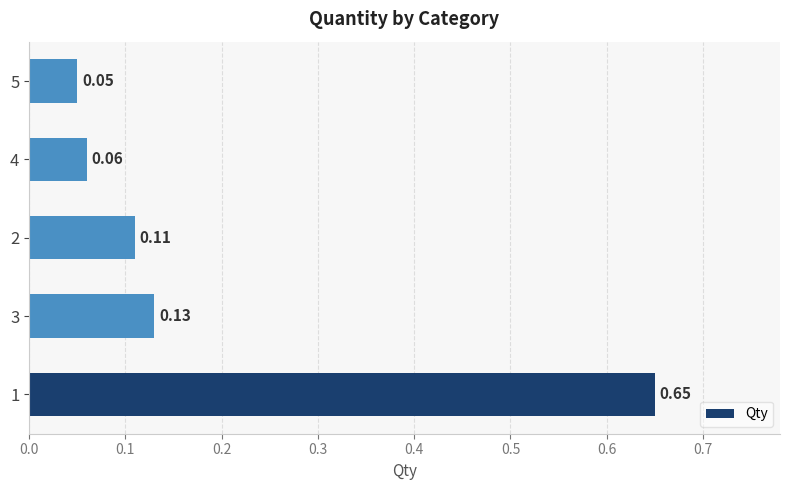

What is the difference between the maximum and minimum values?

0.6